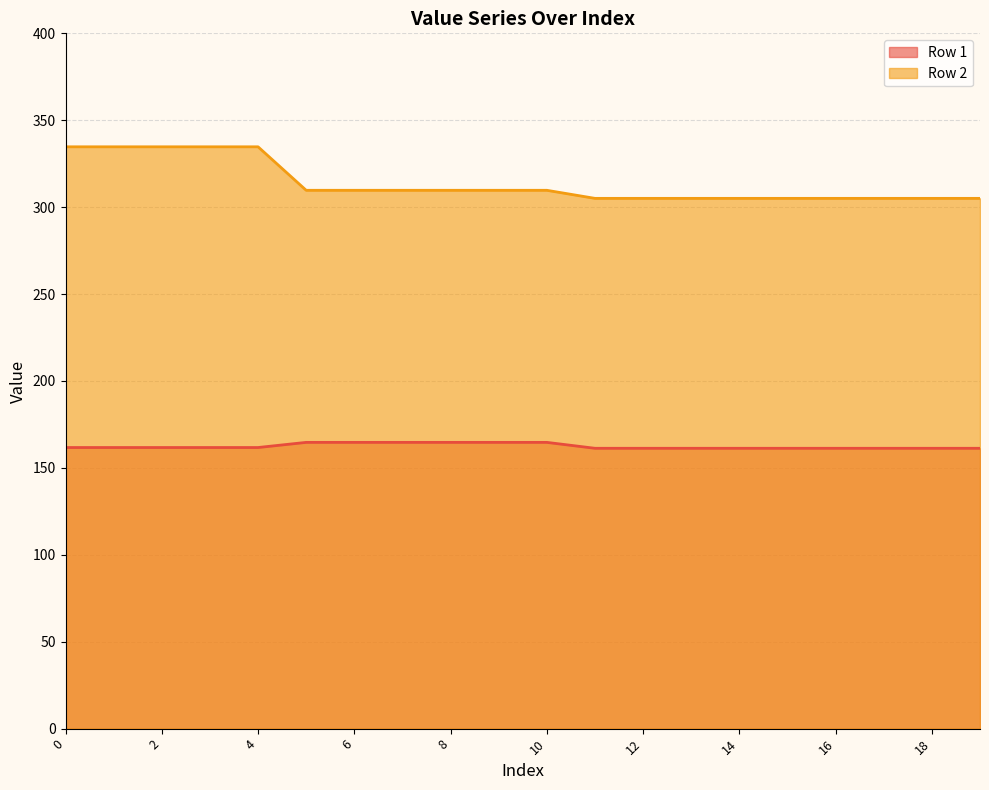

Does the chart display data point markers on the line(s)?

No